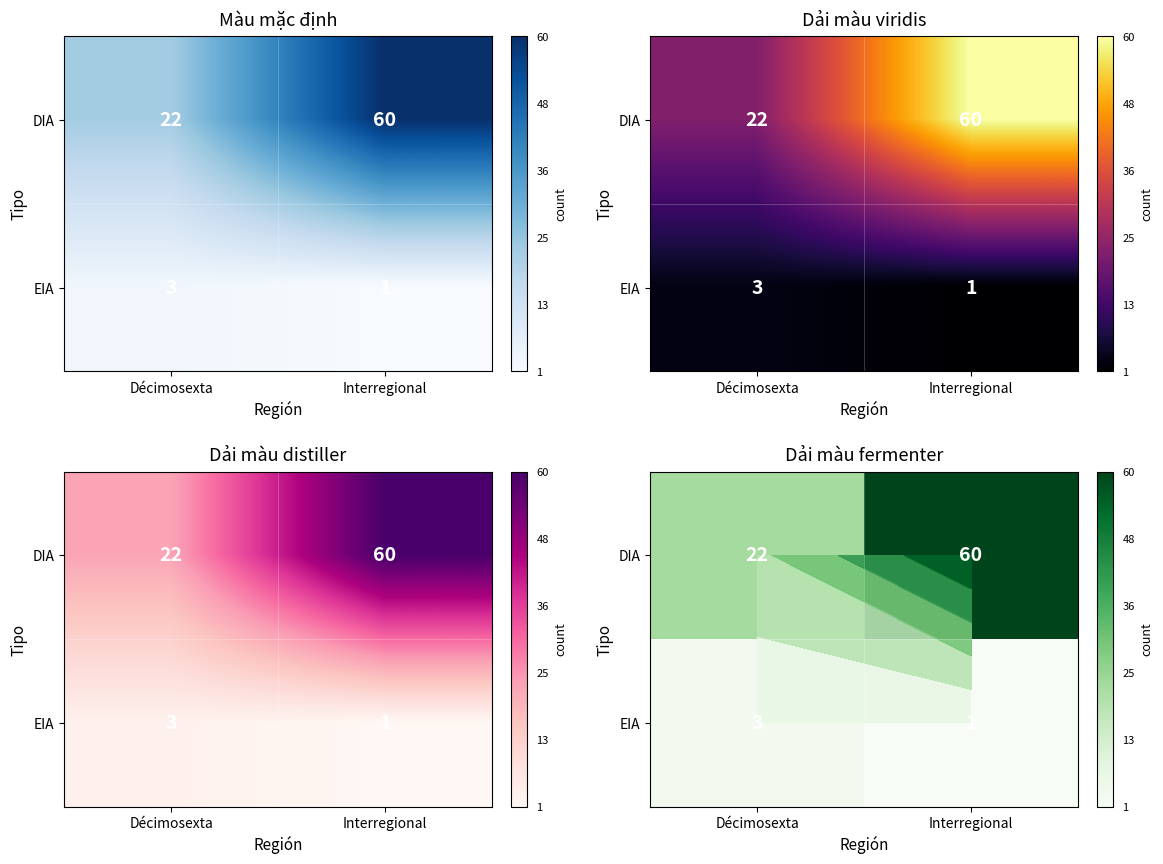

The value of EIA at Interregional is 2. True or false?

False